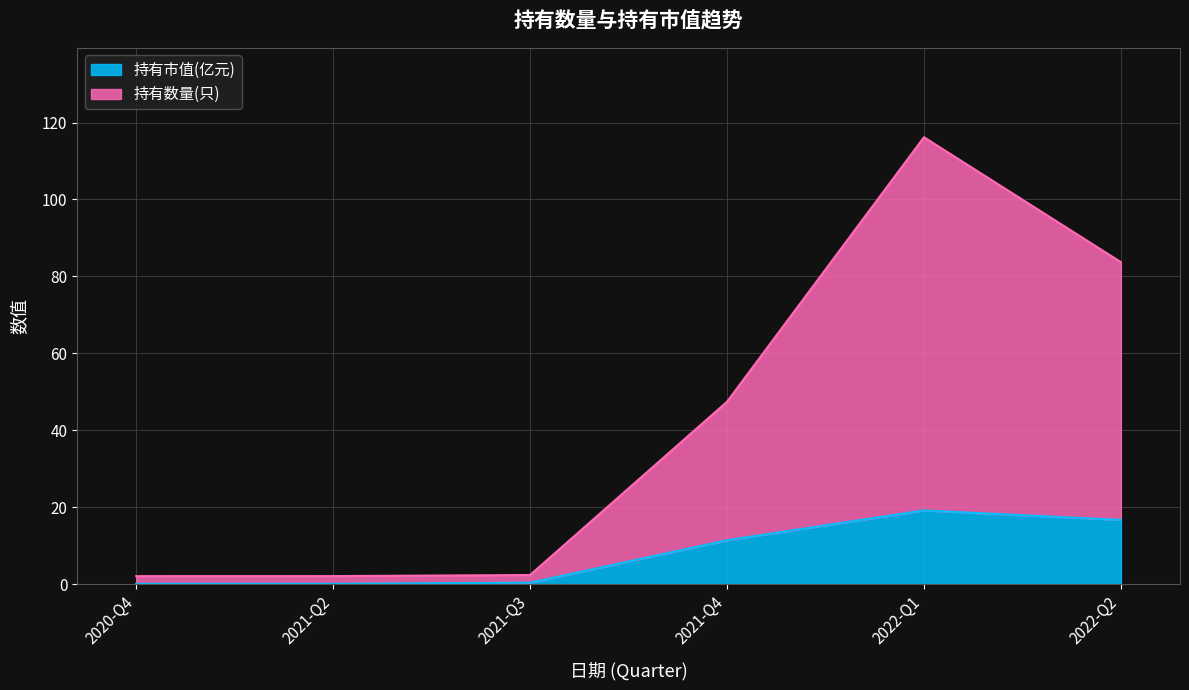

True or false: 持有市值(亿元) has a value of 0.2 at 2021-Q2.

False